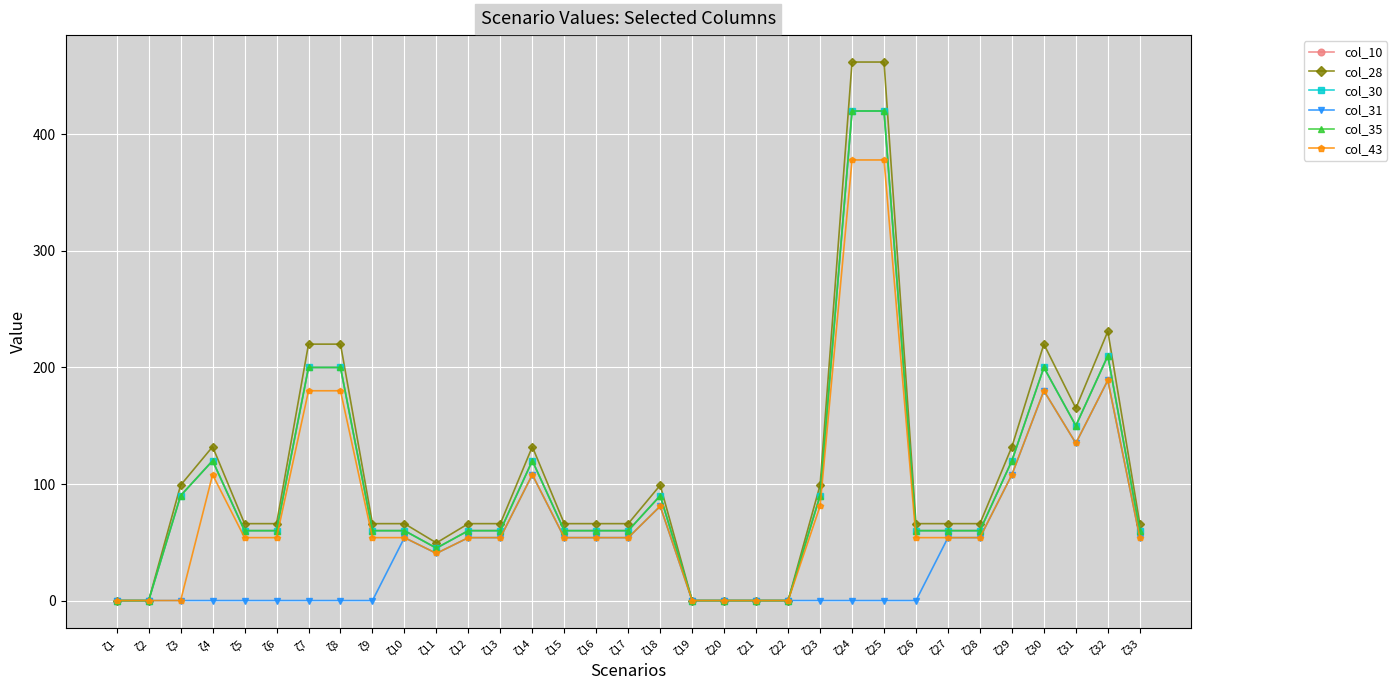

List the labels in order of col_10 value, smallest first.

ζ1, ζ2, ζ19, ζ20, ζ21, ζ22, ζ11, ζ5, ζ6, ζ9, ζ10, ζ12, ζ13, ζ15, ζ16, ζ17, ζ26, ζ27, ζ28, ζ33, ζ3, ζ18, ζ23, ζ4, ζ14, ζ29, ζ31, ζ7, ζ8, ζ30, ζ32, ζ24, ζ25